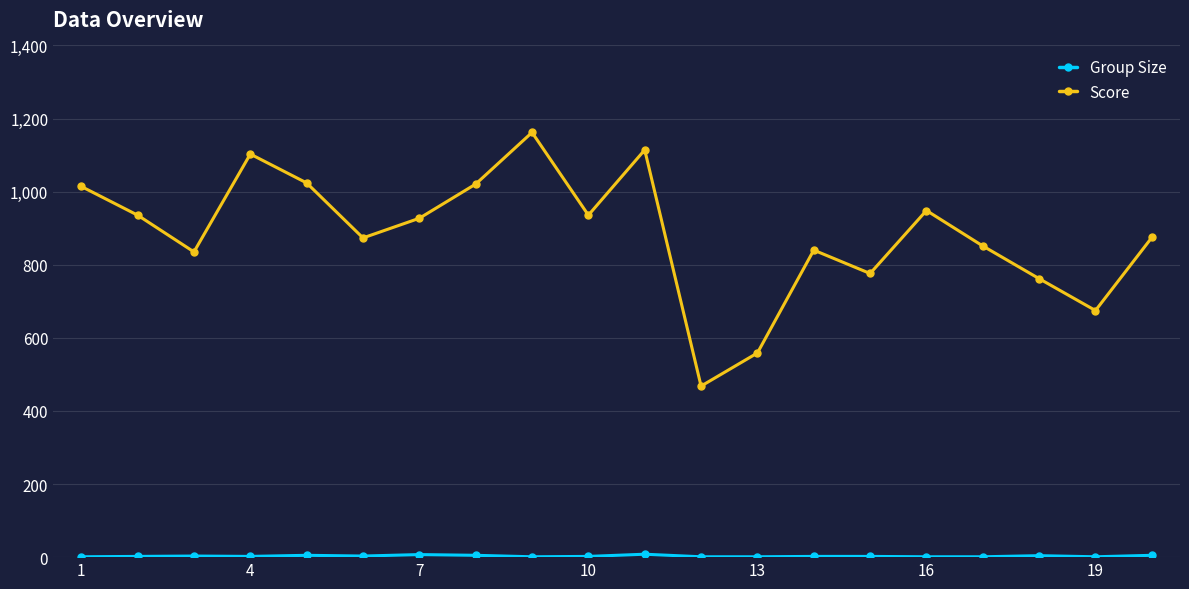

Which series has the largest total across all categories?

Score